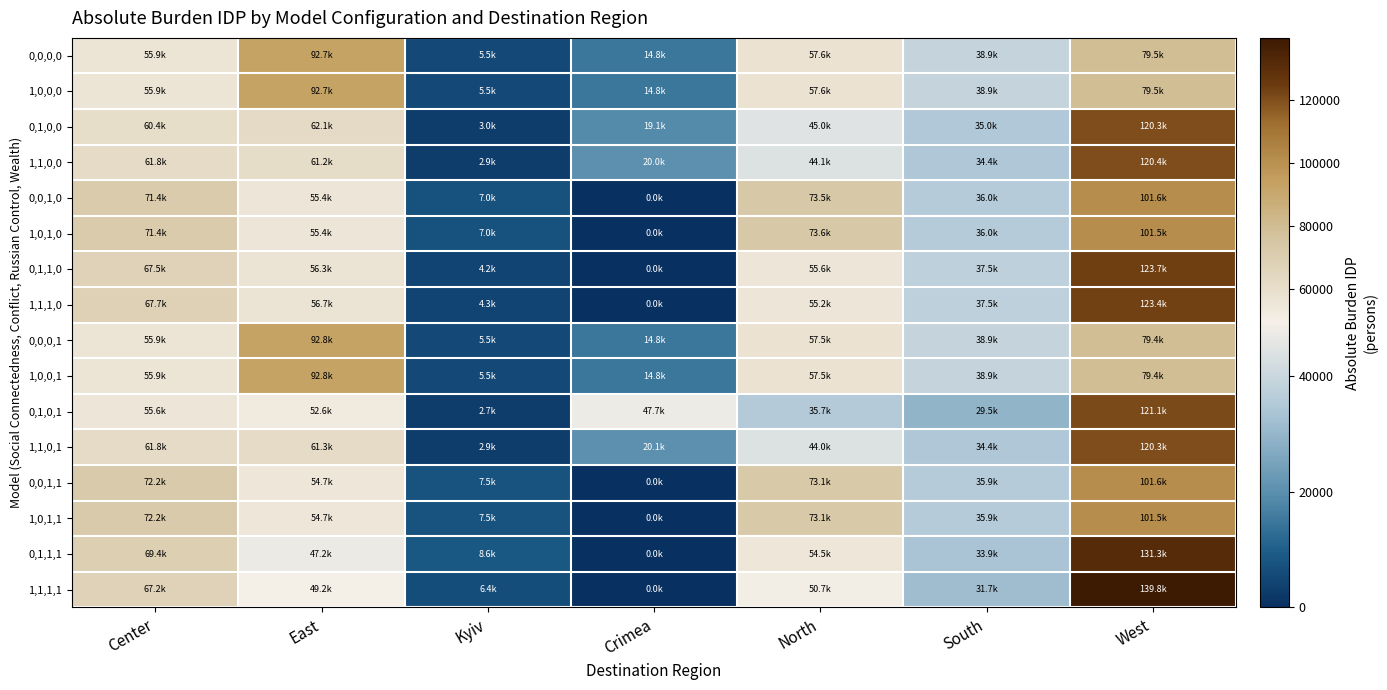

Reading left to right, list all the values displayed in this chart.

0,0,0,0: Center=55924.2	East=92658.8	Kyiv=5482.8	Crimea=14803.5	North=57569.1	South=38927.6	West=79500.1
1,0,0,0: Center=55922.4	East=92686.3	Kyiv=5488.6	Crimea=14802.5	North=57578.2	South=38922.8	West=79465.2
0,1,0,0: Center=60358.0	East=62120.8	Kyiv=2989.8	Crimea=19132.0	North=44979.3	South=34992.6	West=120293.6
1,1,0,0: Center=61774.0	East=61249.5	Kyiv=2931.3	Crimea=20043.1	North=44120.9	South=34378.4	West=120368.9
0,0,1,0: Center=71442.6	East=55361.1	Kyiv=7004.2	Crimea=0.0	North=73543.8	South=35953.9	West=101560.5
1,0,1,0: Center=71445.3	East=55372.6	Kyiv=7012.2	Crimea=0.0	North=73560.7	South=35952.1	West=101523.2
0,1,1,0: Center=67453.1	East=56346.9	Kyiv=4246.8	Crimea=0.0	North=55563.9	South=37510.4	West=123744.9
1,1,1,0: Center=67733.3	East=56664.5	Kyiv=4331.8	Crimea=0.0	North=55167.1	South=37520.8	West=123448.5
0,0,0,1: Center=55913.7	East=92787.5	Kyiv=5504.6	Crimea=14840.3	North=57464.3	South=38939.6	West=79416.0
1,0,0,1: Center=55911.8	East=92815.1	Kyiv=5510.5	Crimea=14839.3	North=57473.4	South=38934.7	West=79381.1
0,1,0,1: Center=55558.9	East=52572.4	Kyiv=2729.9	Crimea=47675.7	North=35666.2	South=29527.2	West=121135.7
1,1,0,1: Center=61768.3	East=61349.9	Kyiv=2944.6	Crimea=20099.7	North=44042.4	South=34396.9	West=120264.3
0,0,1,1: Center=72167.3	East=54721.1	Kyiv=7453.9	Crimea=0.0	North=73055.4	South=35914.5	West=101553.9
1,0,1,1: Center=72169.7	East=54732.6	Kyiv=7462.7	Crimea=0.0	North=73072.3	South=35912.3	West=101516.4
0,1,1,1: Center=69394.5	East=47184.8	Kyiv=8587.2	Crimea=0.0	North=54506.5	South=33856.8	West=131336.2
1,1,1,1: Center=67218.3	East=49182.2	Kyiv=6350.9	Crimea=0.0	North=50656.7	South=31671.0	West=139786.9